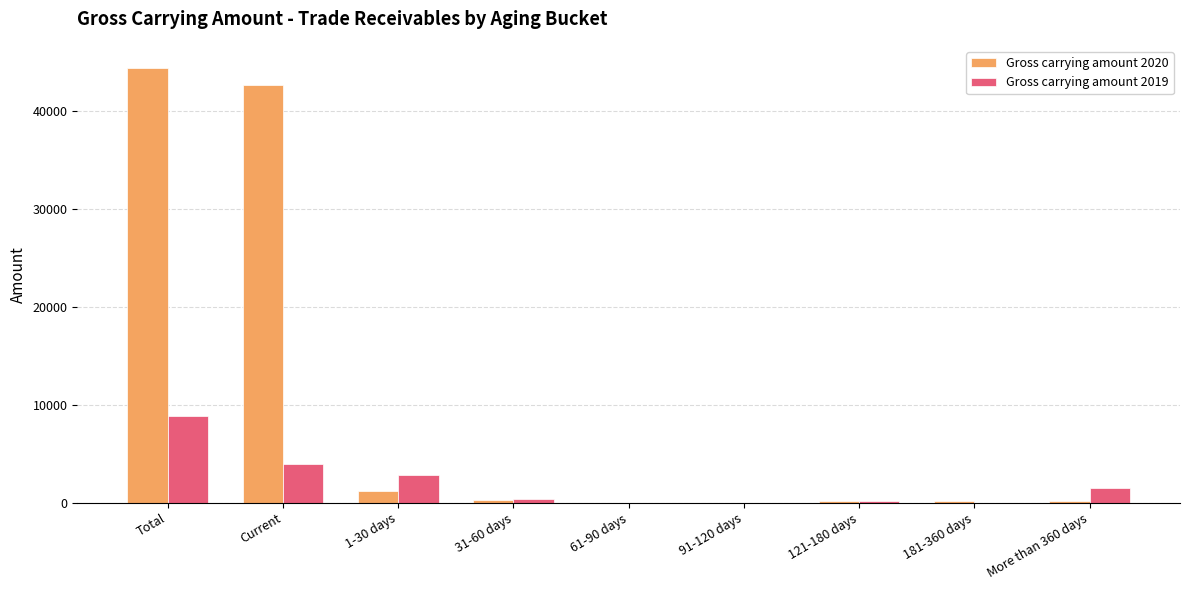

Which series has the largest total across all categories?

Gross carrying amount 2020